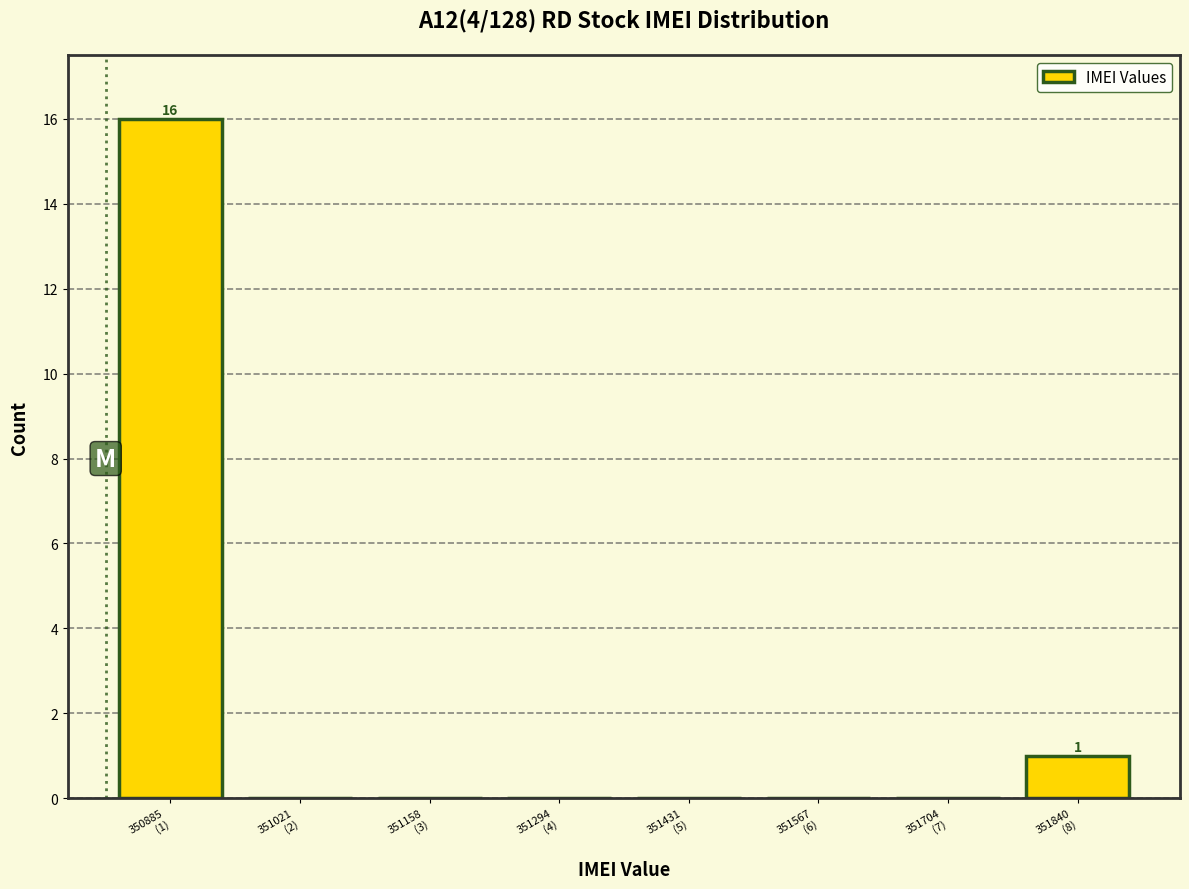

What is the maximum value shown in the chart?

16